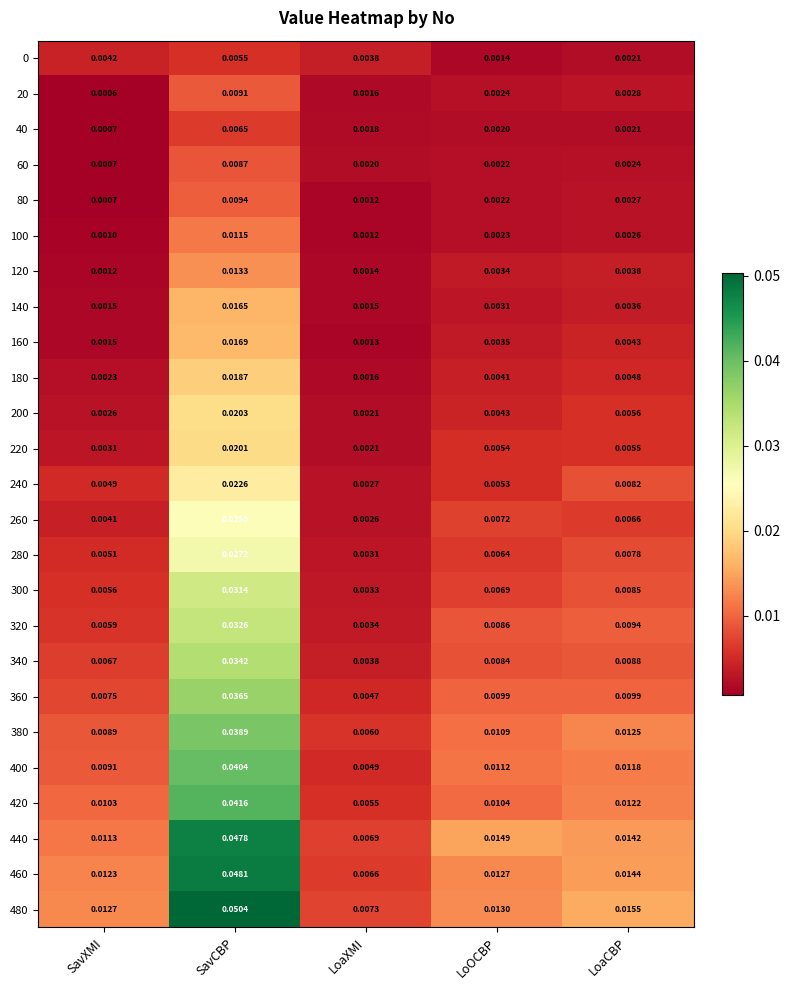

Rank the categories by 400 value from highest to lowest.

SavCBP, LoaCBP, LoOCBP, SavXMI, LoaXMI